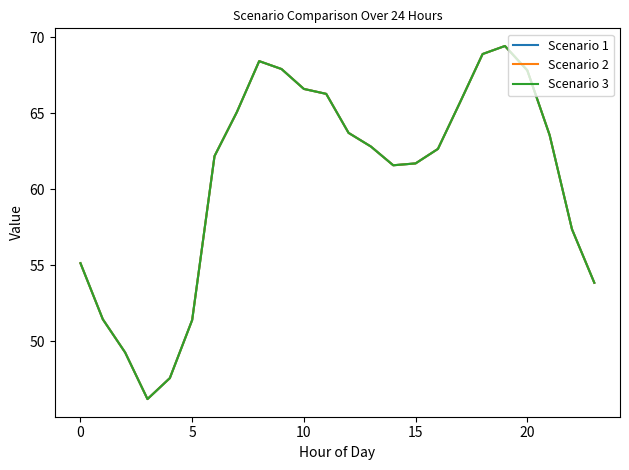

Does the chart have visible grid lines?

No